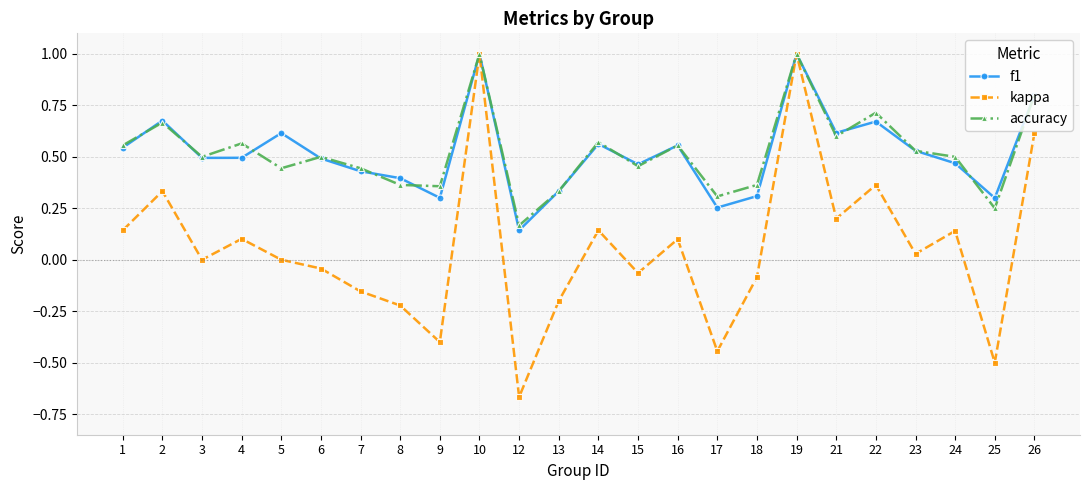

Does the chart display data point markers on the line(s)?

Yes